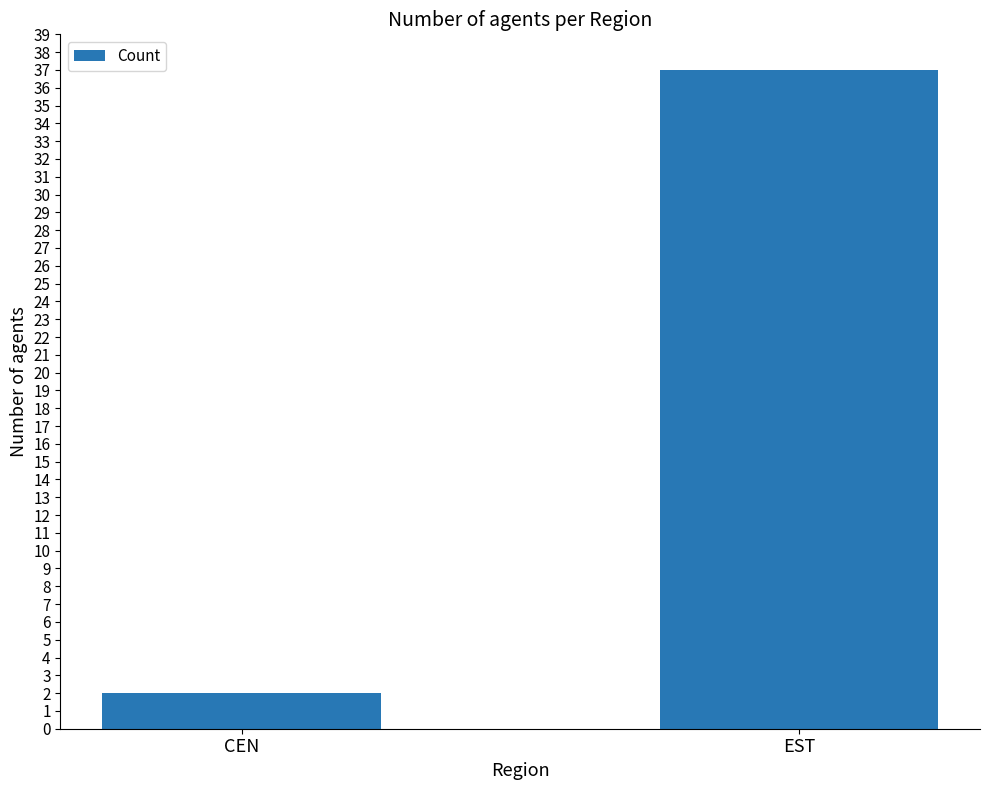

Reading right to left, extract all data points from this chart.

37	2